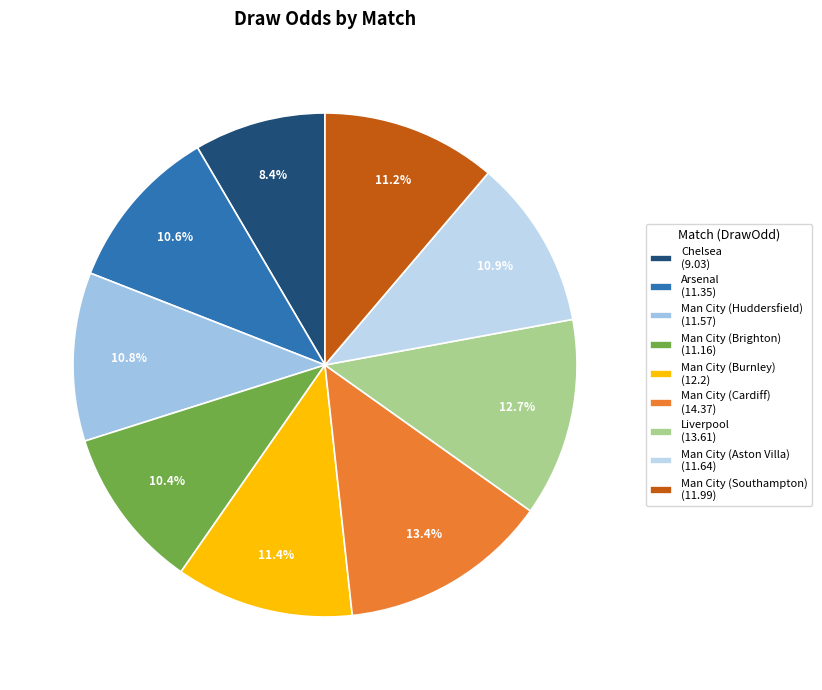

To the nearest percent, what is the difference between the Man City (Cardiff) and Liverpool slice percentages?

1%